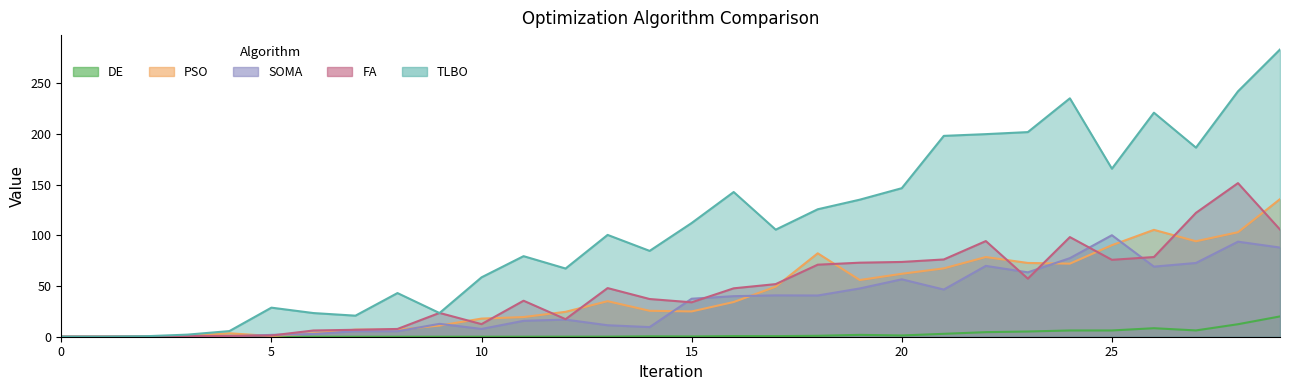

What is the sum of all PSO values?

1284.9